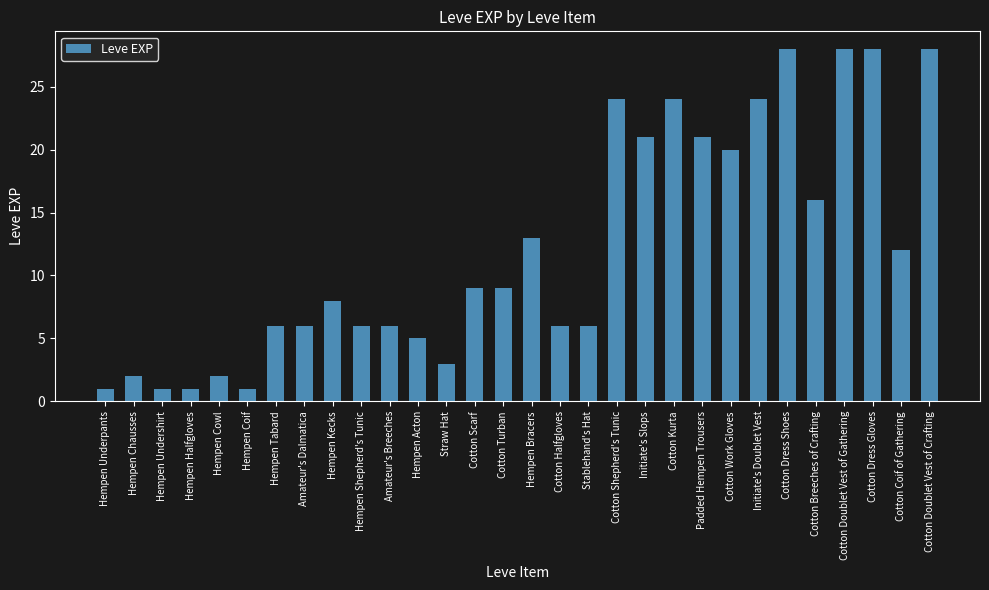

What is the difference between the values at Hempen Cowl and Cotton Dress Shoes?

26